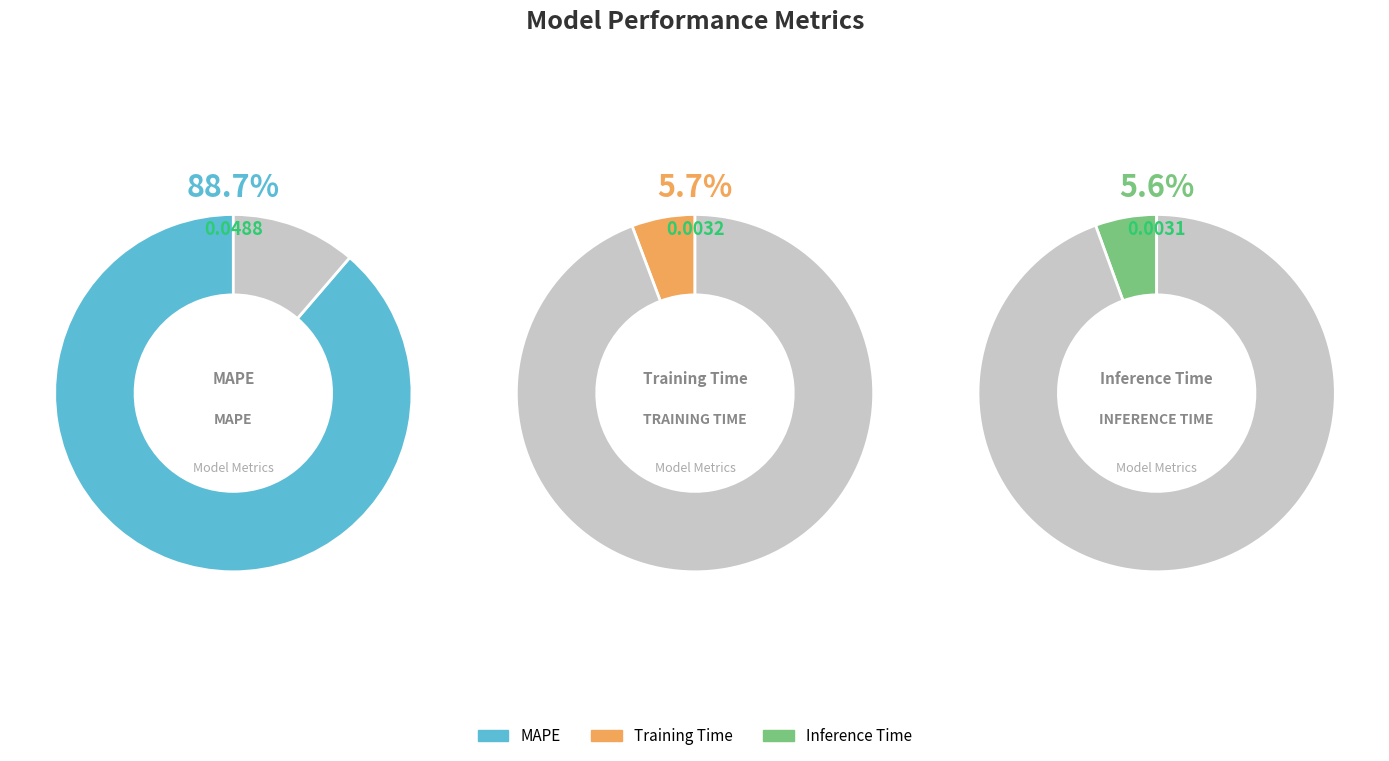

Between MAPE and Inference Time, which is larger?

MAPE